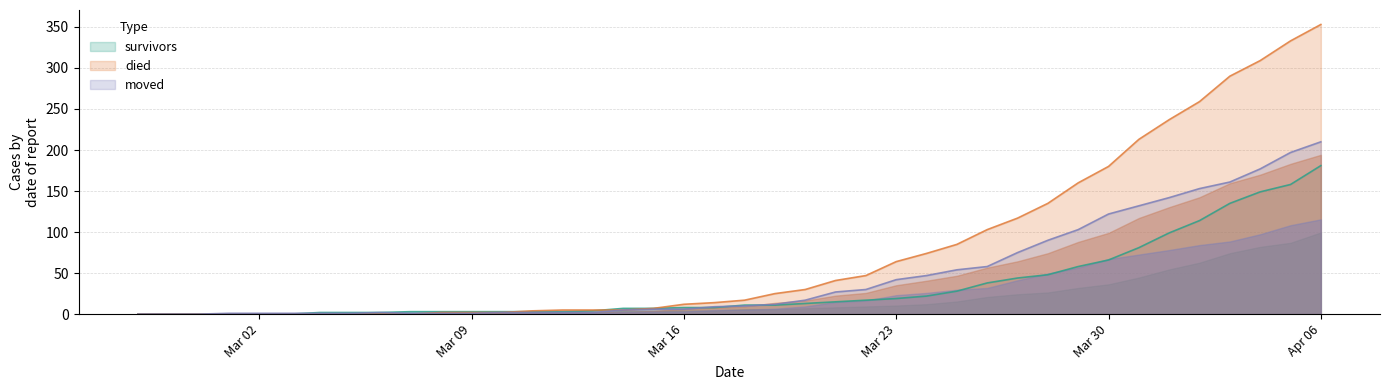

What position from the right is 2020-03-13?

25